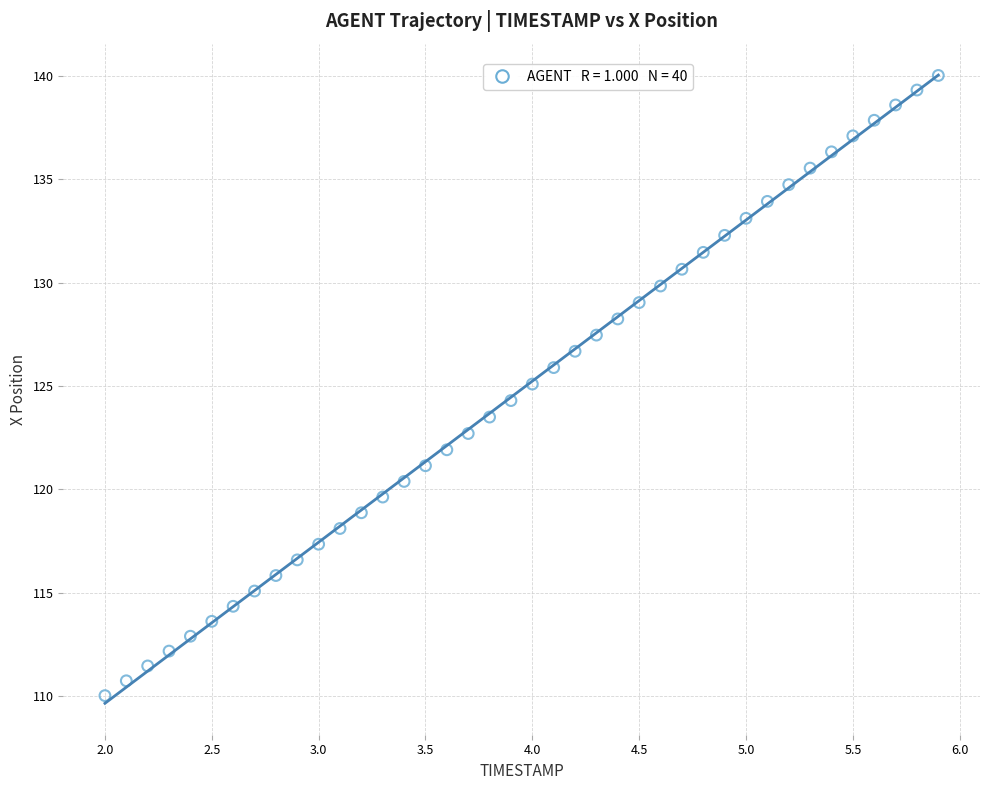

What is the range of Y values (max minus min)?

30.0